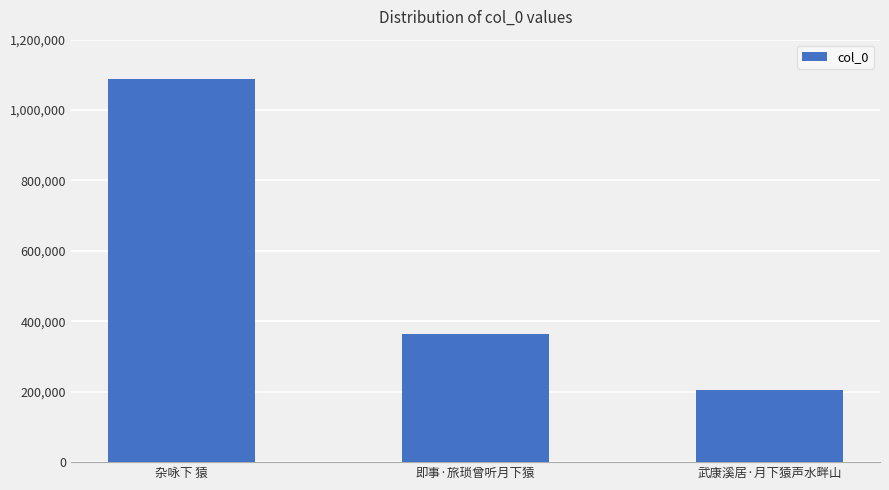

Are the bars horizontal?

No